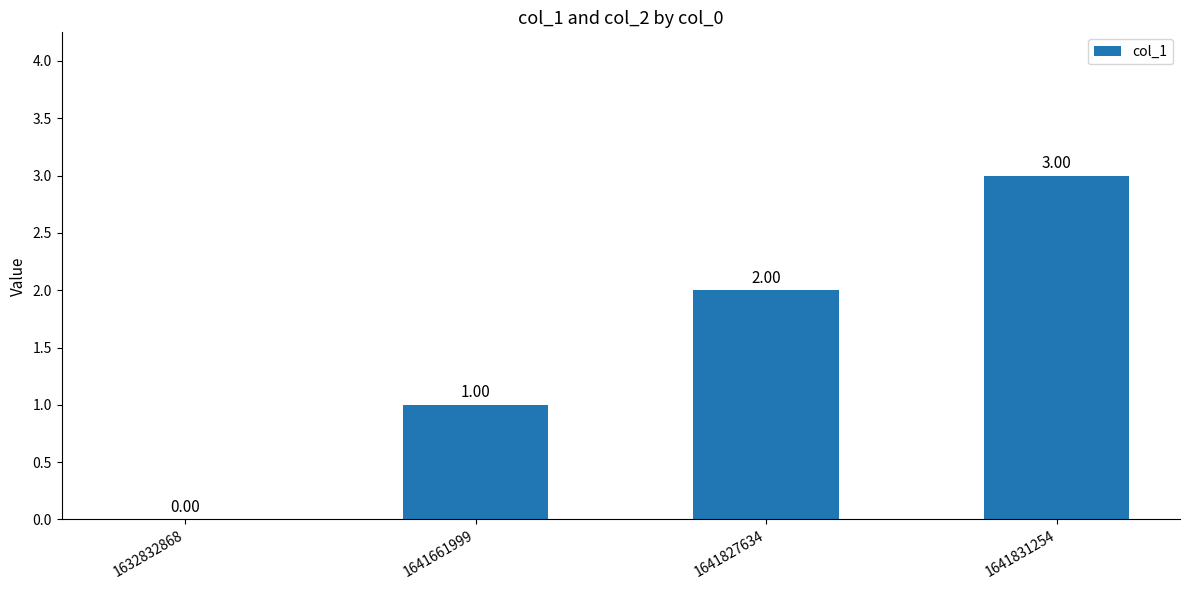

The chart shows a value of 0 at 1632832868. True or false?

True